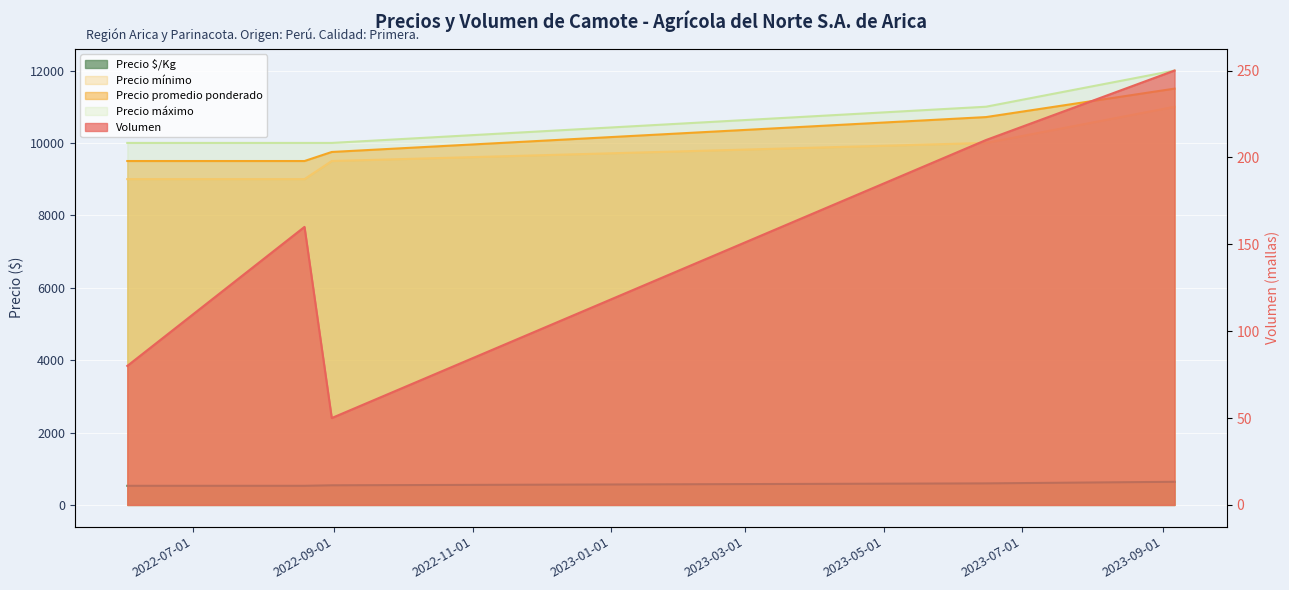

Which category has the lowest value in the Volumen series?

2022-08-31